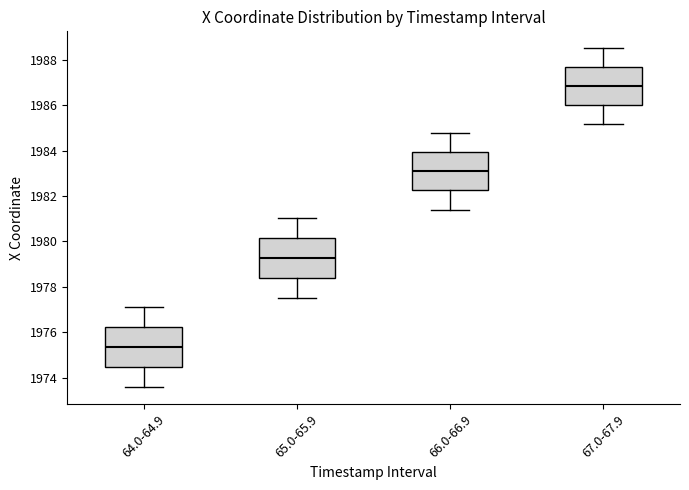

Reading left to right, read every box against the y-axis: the position of its median line, the range the box covers, and the ends of its whiskers. The values are not printed on the chart, so give them approximately, as read against the axis.

64.0-64.9: median 1975.4, box 1974.4 to 1976.2, whiskers 1973.6 to 1977.2
65.0-65.9: median 1979.2, box 1978.4 to 1980.2, whiskers 1977.6 to 1981.0
66.0-66.9: median 1983.2, box 1982.2 to 1984.0, whiskers 1981.4 to 1984.8
67.0-67.9: median 1986.8, box 1986.0 to 1987.6, whiskers 1985.2 to 1988.6